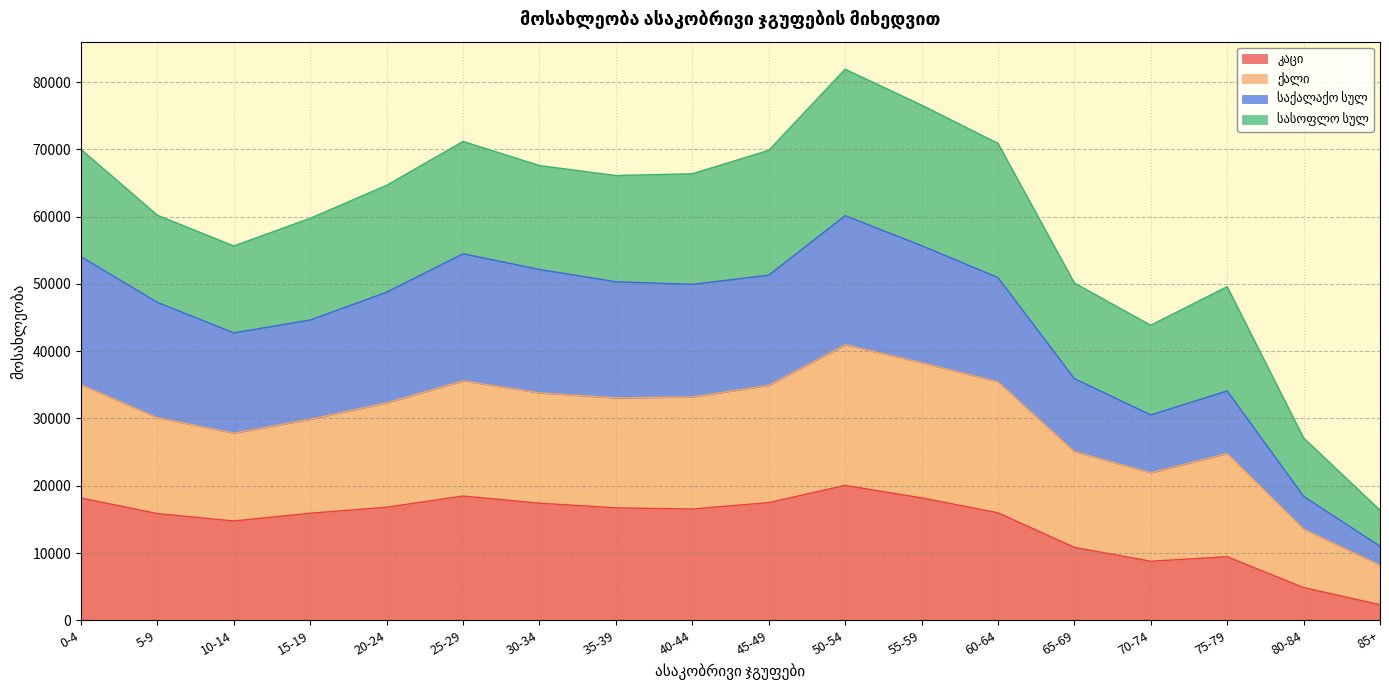

Between 70-74 and 45-49, which is larger?

45-49